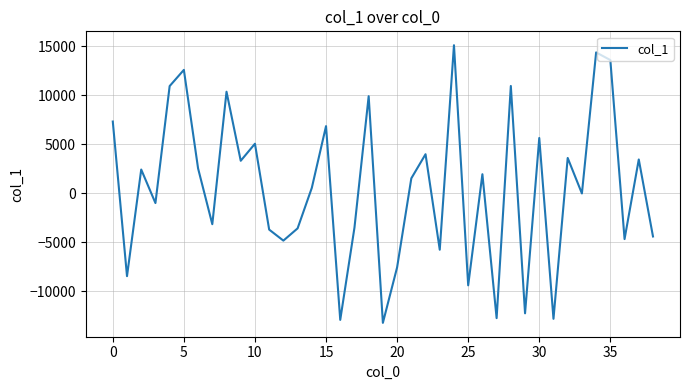

What is the difference between the maximum and minimum values?

28330.7